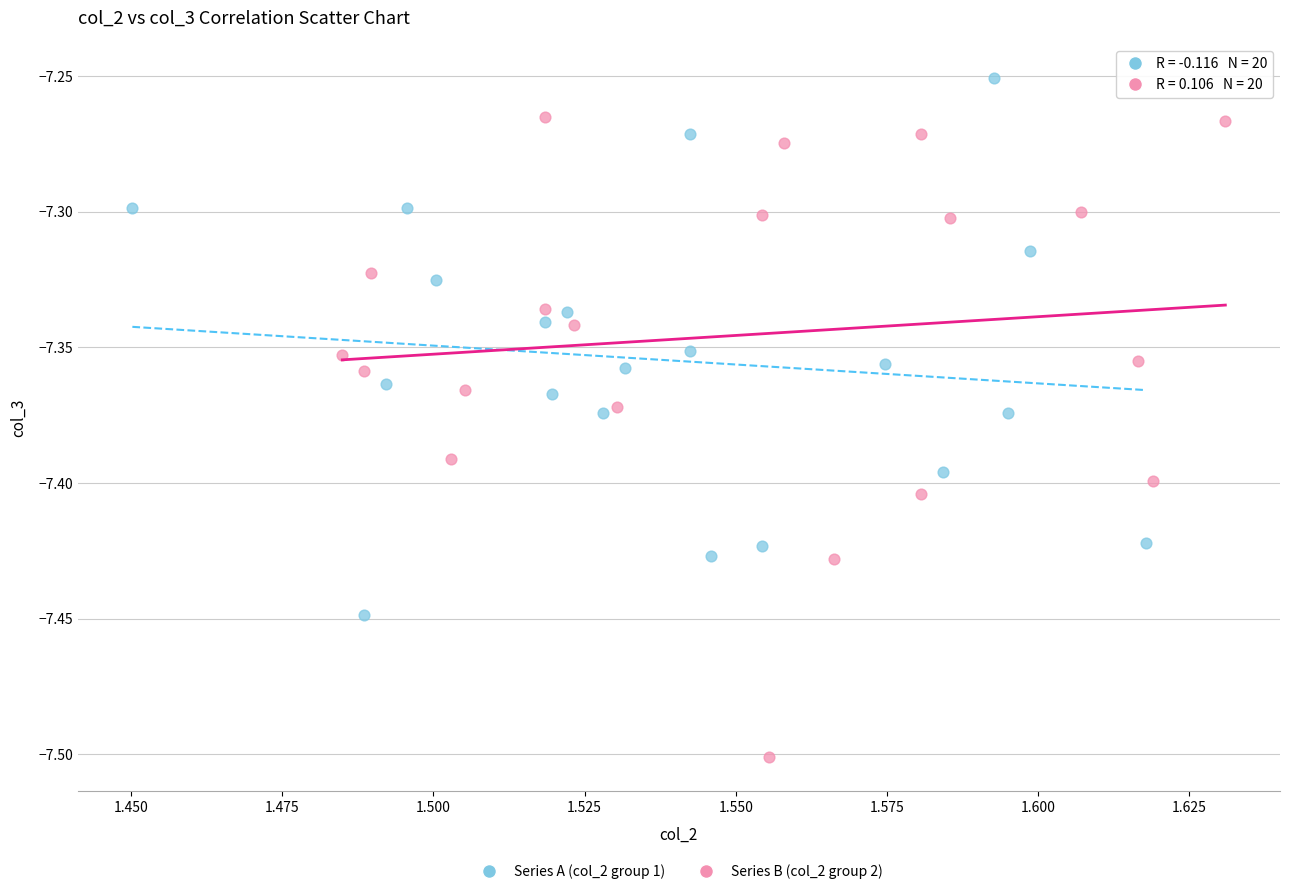

Which series contains the lowest Y value?

Series B (col_2 group 2)